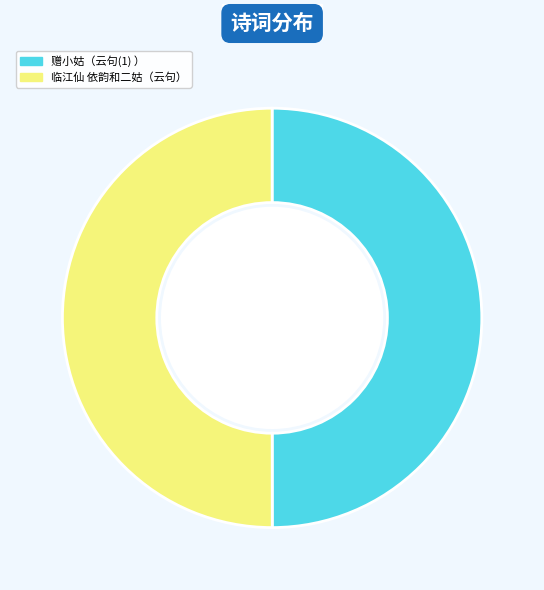

Approximately how many times larger is the value at 赠小姑（云句(1) ） compared to 临江仙 依韵和二姑（云句）?

1.0